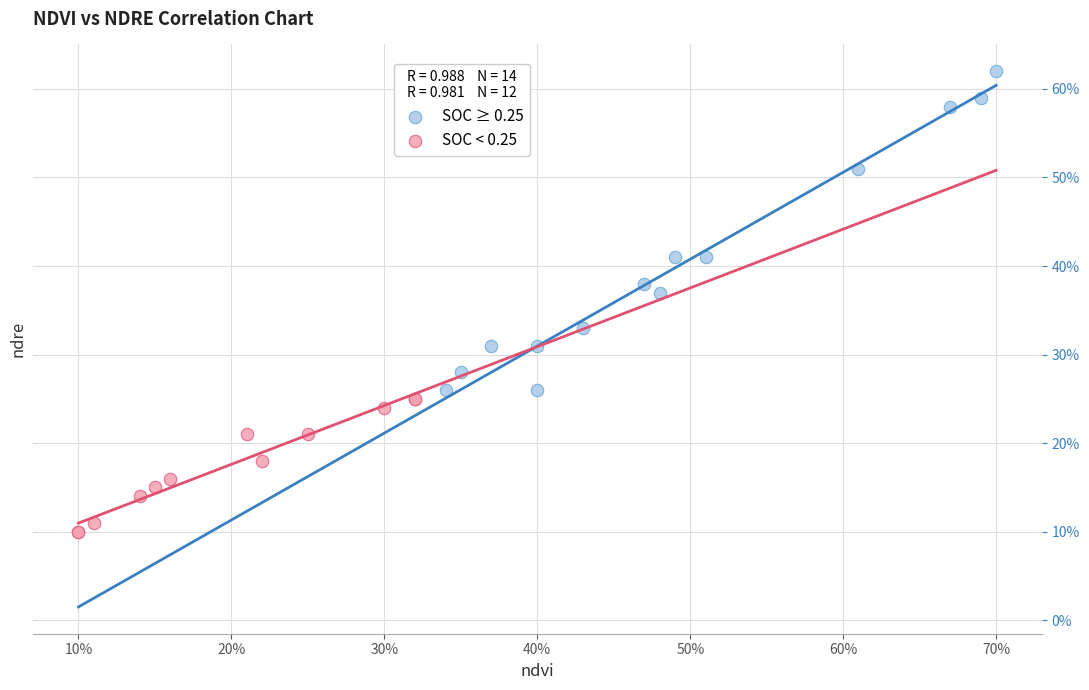

Which series contains the lowest Y value?

SOC < 0.25